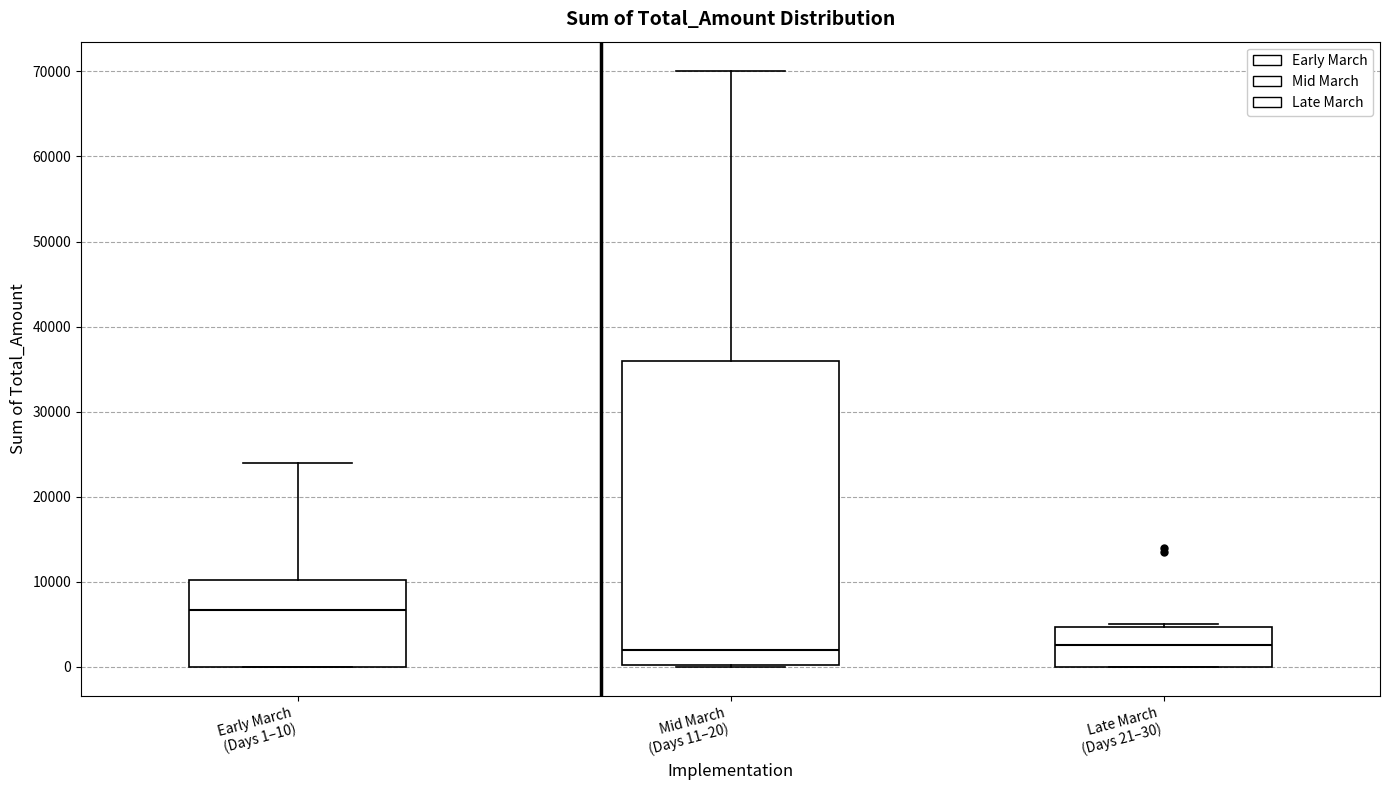

Reading left to right, transcribe this box plot: for each box, give where its median line is, the range the box spans, and where its two whiskers end, as read against the y-axis. The values are not printed on the chart, so give them approximately, as read against the axis.

Early March (Days 1–10): median 7000, box 0 to 10000, whiskers 0 to 24000
Mid March (Days 11–20): median 2000, box 0 to 36000, whiskers 0 to 70000
Late March (Days 21–30): median 3000, box 0 to 5000, whiskers 0 to 5000 (just above the box's upper edge)